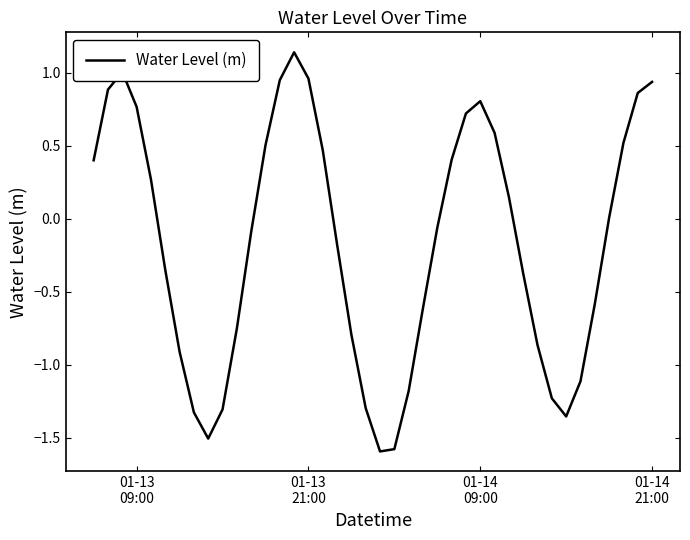

What is the maximum value shown in the chart?

1.1